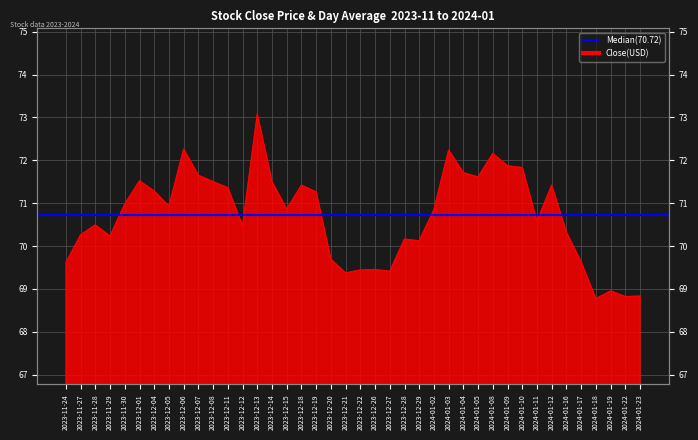

What is the minimum value shown in the chart?

68.8